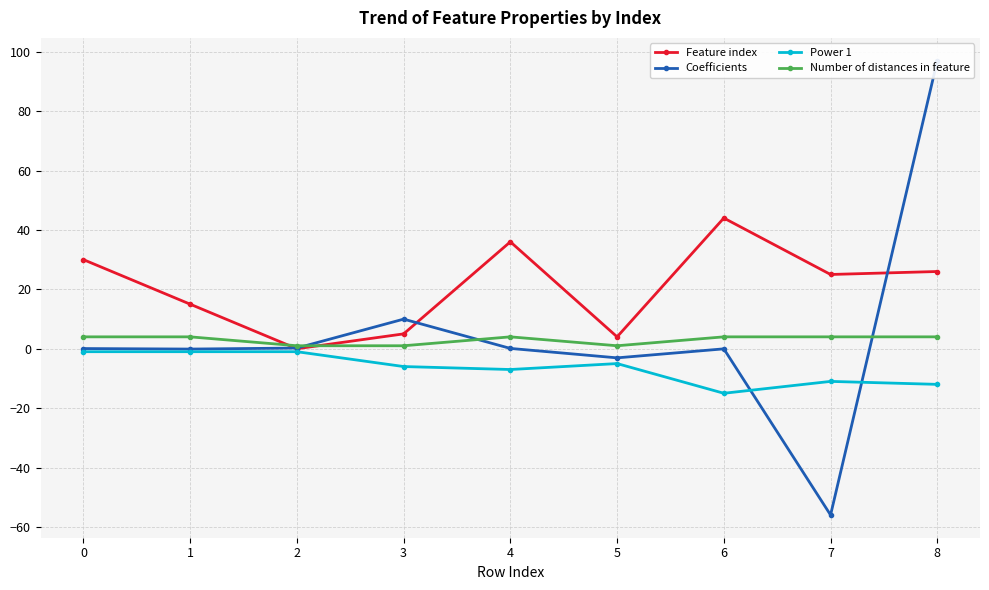

Does the chart have visible grid lines?

Yes